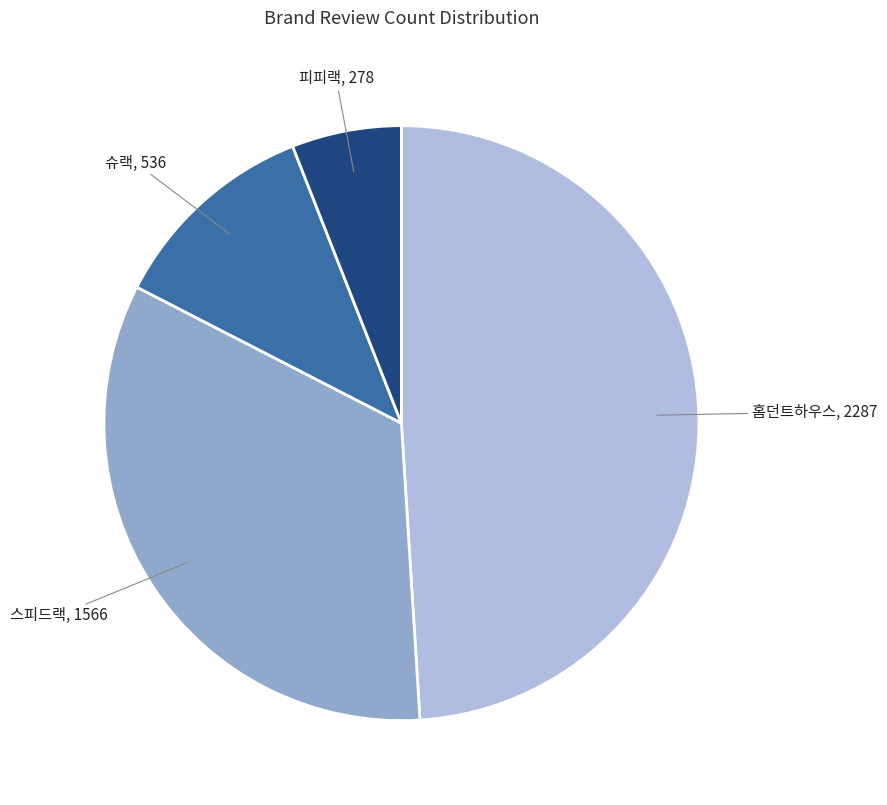

Do 슈랙 and 스피드랙 together represent more than half of the pie?

No